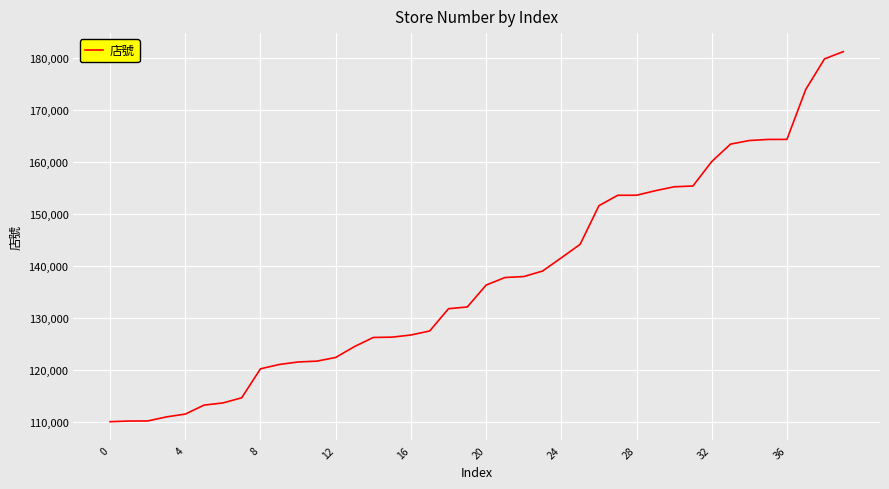

What is the smallest value displayed?

110079